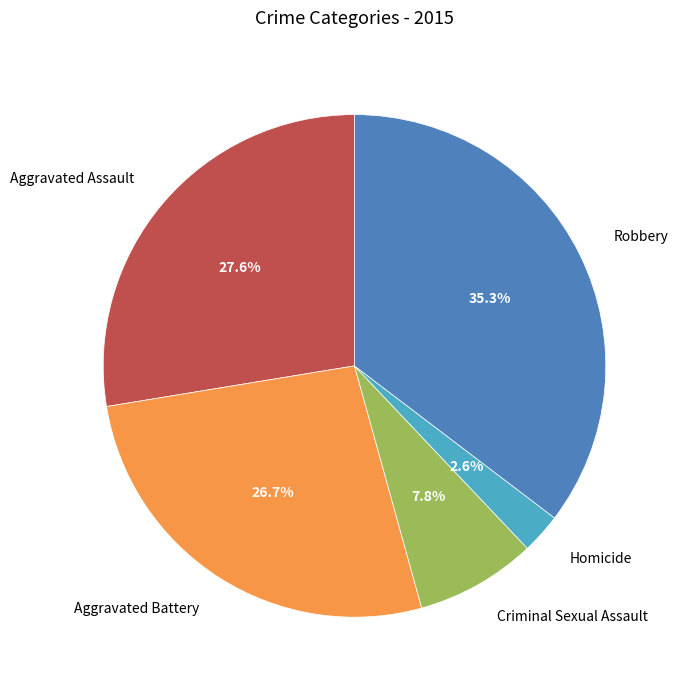

Rank the categories by value from highest to lowest.

Robbery, Aggravated Assault, Aggravated Battery, Criminal Sexual Assault, Homicide